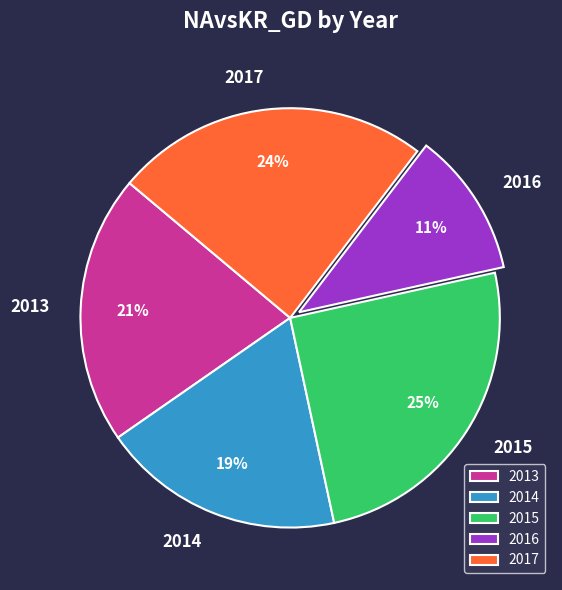

To the nearest percent, what is the difference between the 2017 and 2015 slice percentages?

1%